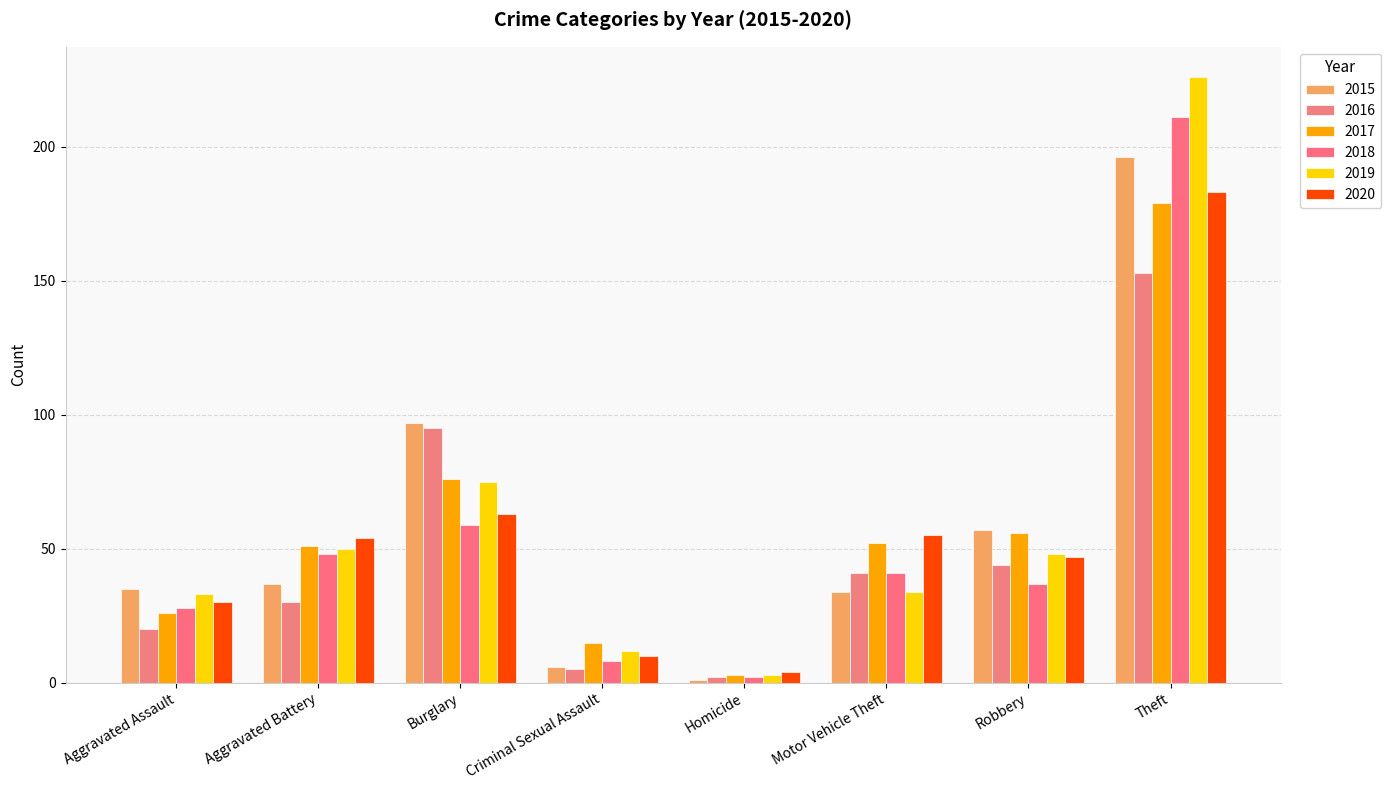

Reading left to right, what are all the values shown in this chart?

2015: 35	37	97	6	1	34	57	196
2016: 20	30	95	5	2	41	44	153
2017: 26	51	76	15	3	52	56	179
2018: 28	48	59	8	2	41	37	211
2019: 33	50	75	12	3	34	48	226
2020: 30	54	63	10	4	55	47	183